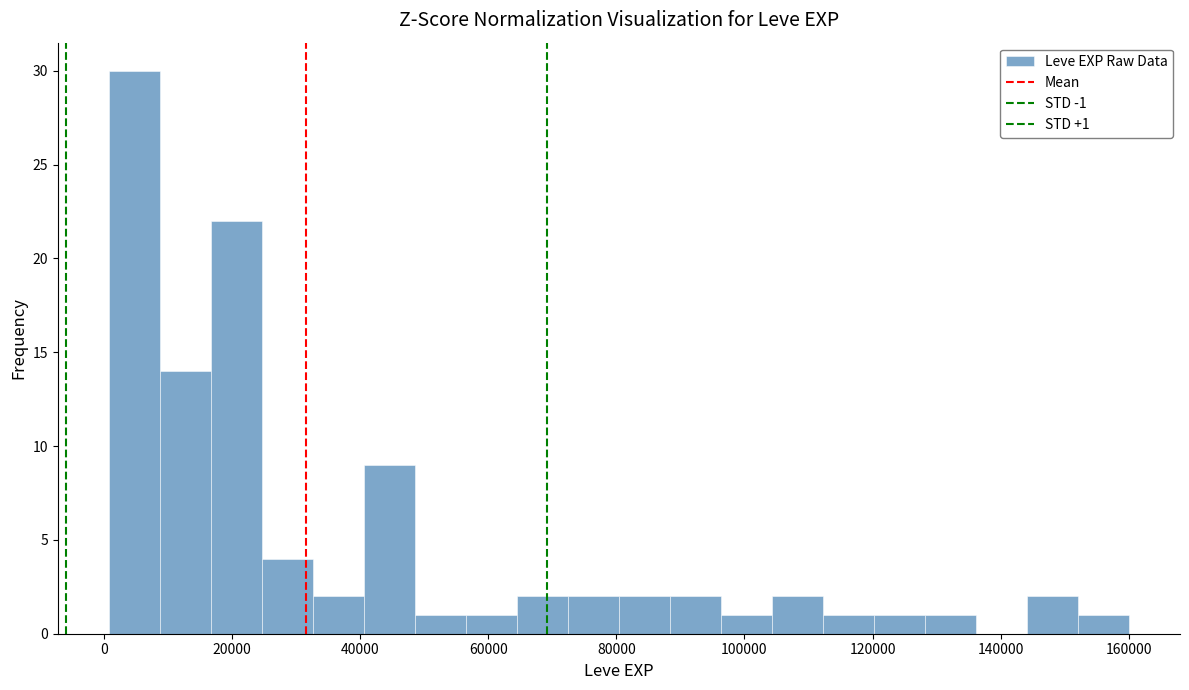

Read against the x-axis, roughly where is the centre of the tallest bar?

4000